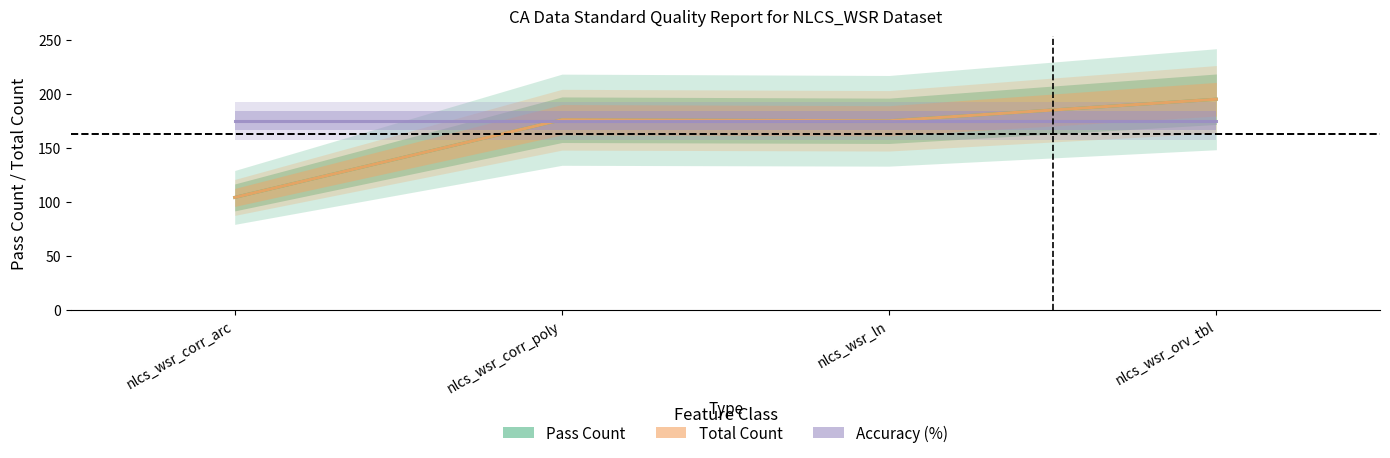

What is the value of the Pass Count point at the 3rd from the left?

175